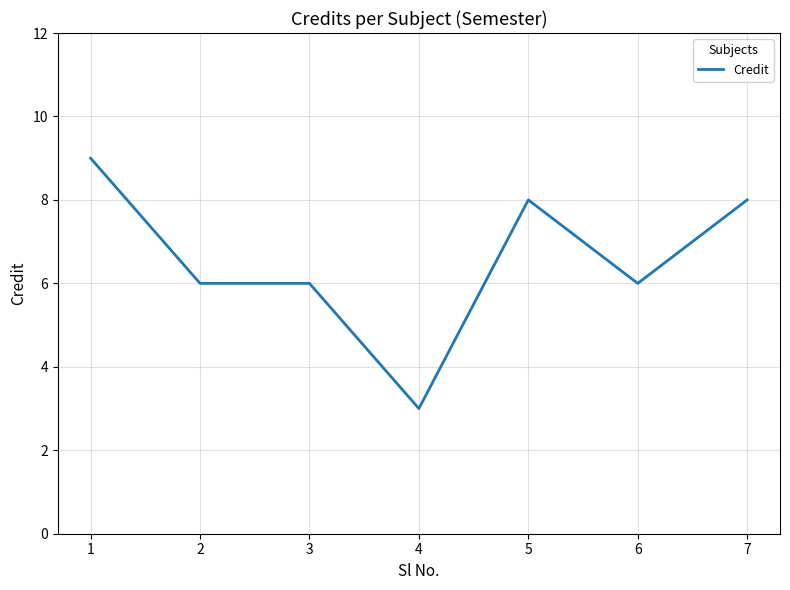

True or false: there are more than 2 points higher than both neighbors.

False